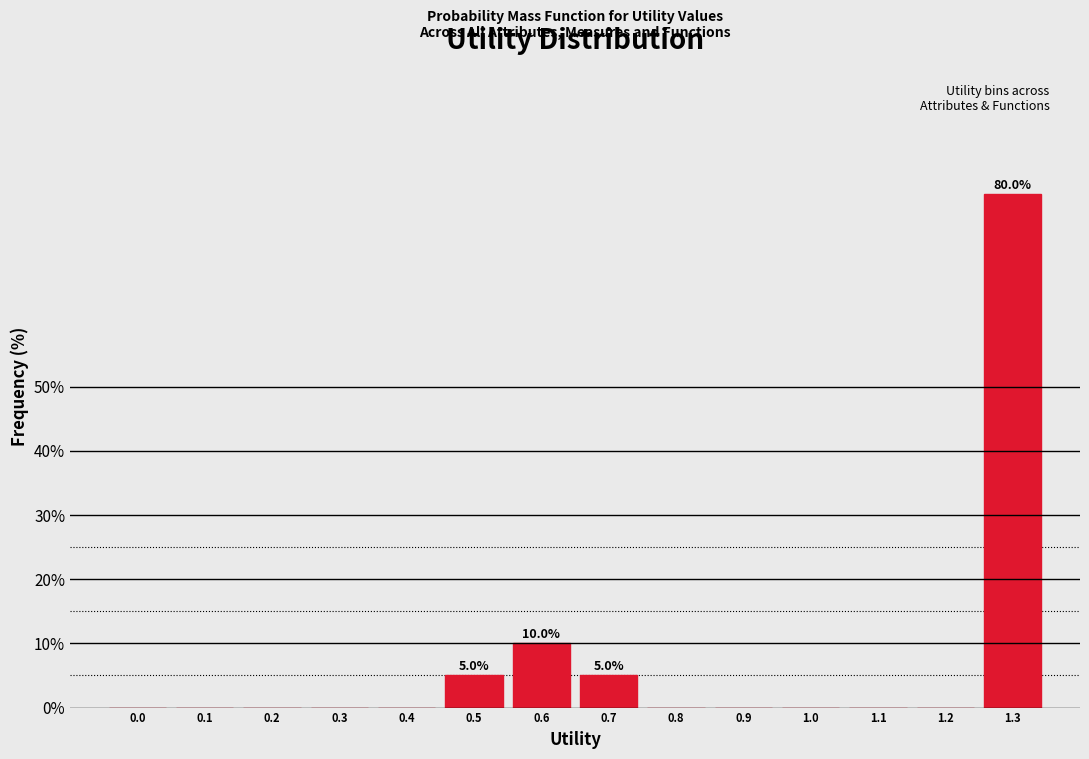

Reading left to right, extract all data points from this chart.

0.0=0	0.1=0	0.2=0	0.3=0	0.4=0	0.5=5	0.6=10	0.7=5	0.8=0	0.9=0	1.0=0	1.1=0	1.2=0	1.3=80